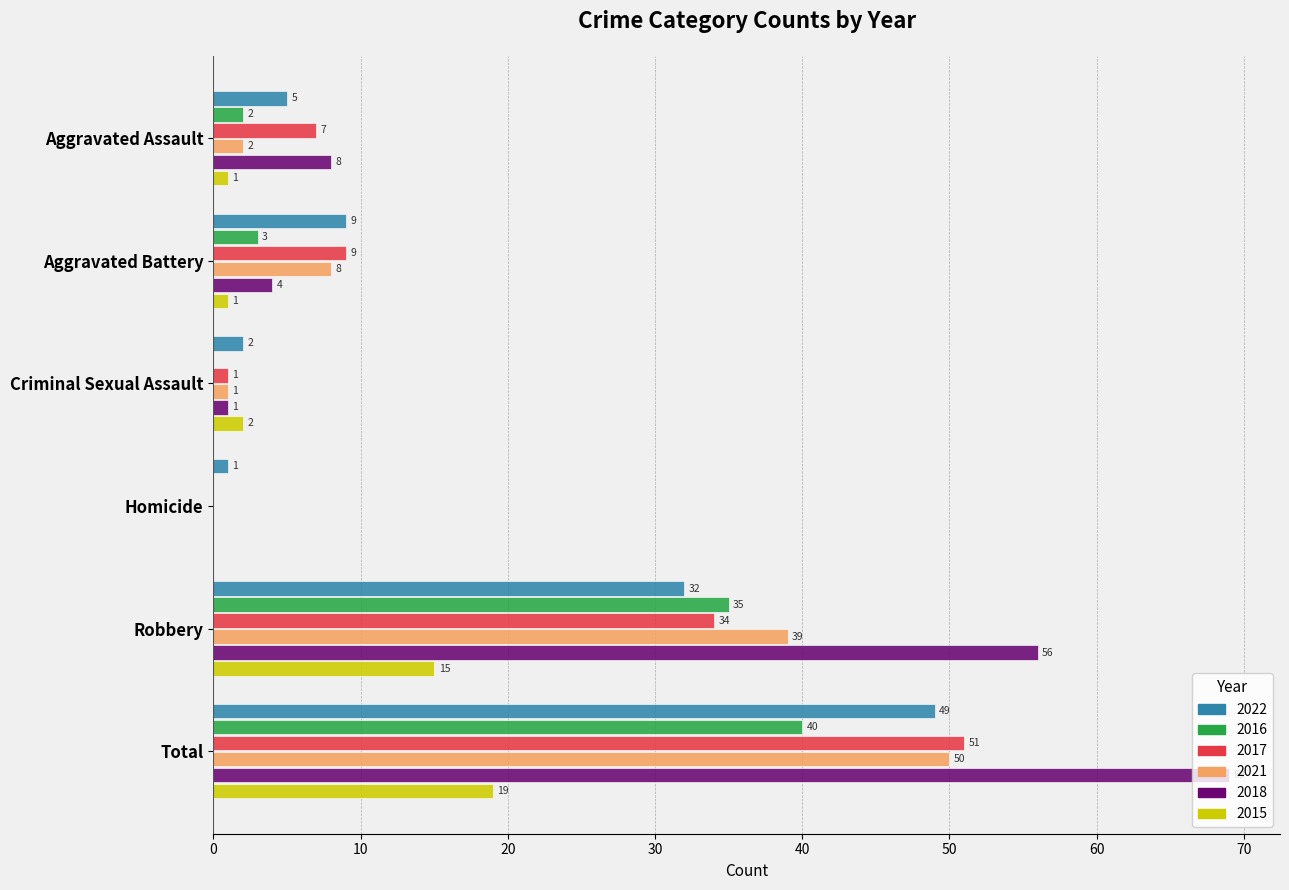

At which label is 2021 closest to 25?

Robbery